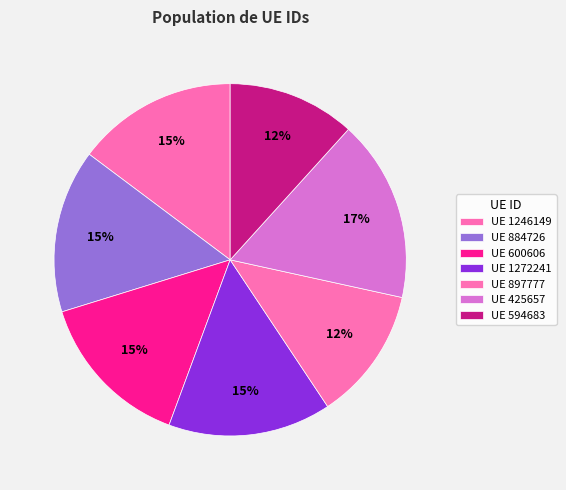

How many slices are in this pie chart?

7